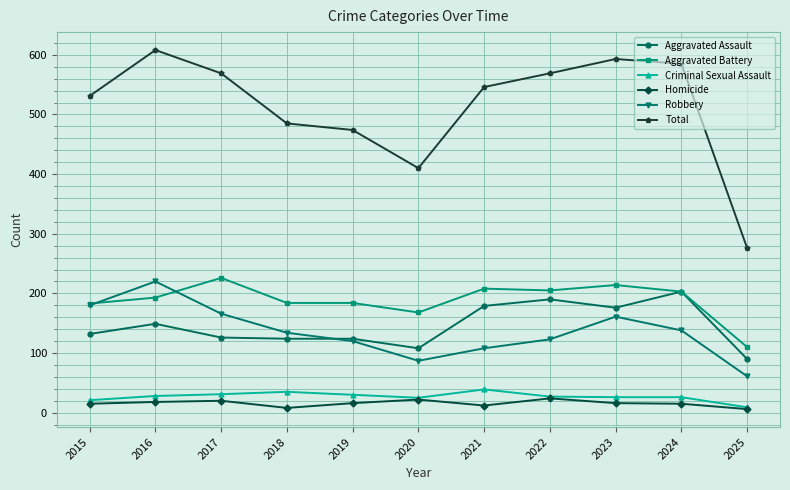

What is the value of the Total point at the 11th from the left?

276